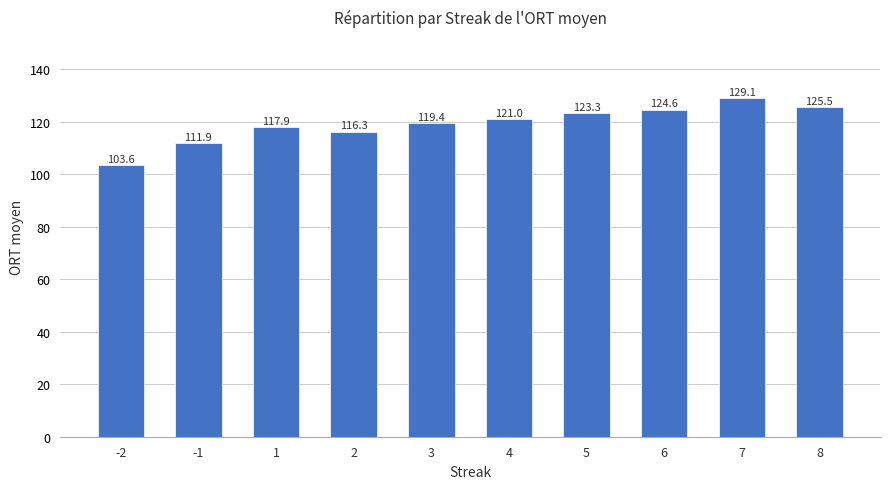

Reading left to right, extract all data points from this chart.

103.6	111.9	117.9	116.3	119.4	121.0	123.3	124.6	129.1	125.5